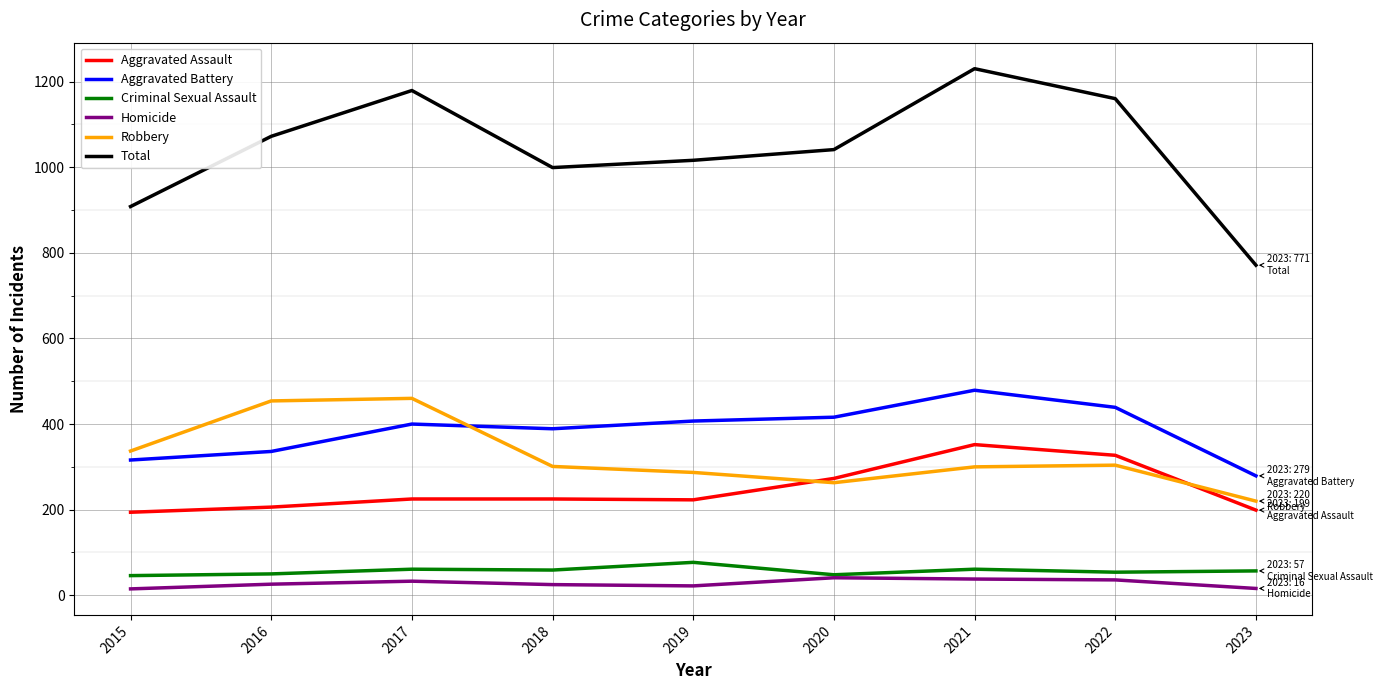

True or false: Aggravated Battery and Aggravated Assault cross at least once.

False